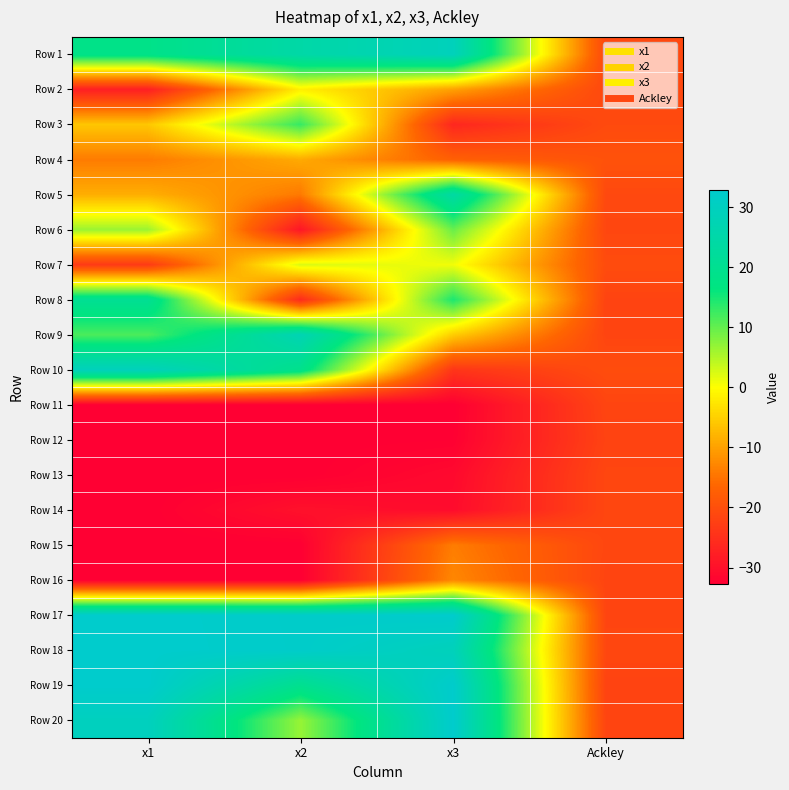

Between x1 and x3, which series saw the biggest shift?

Row 10